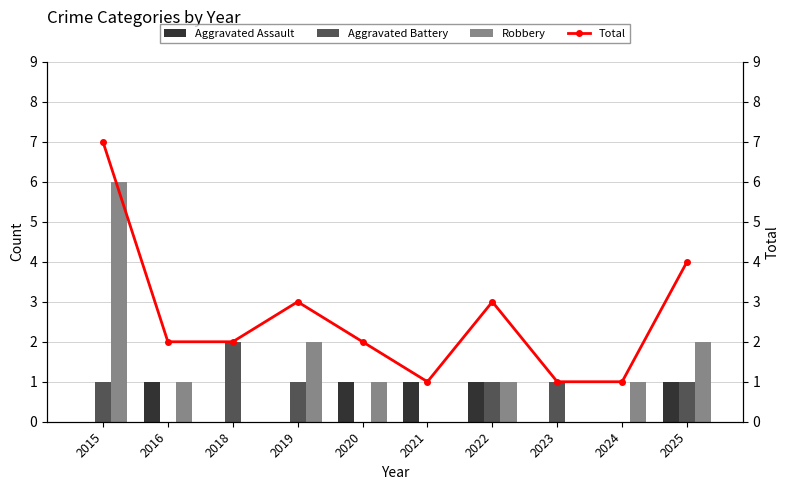

Where does the Aggravated Battery series first go above 1?

2018